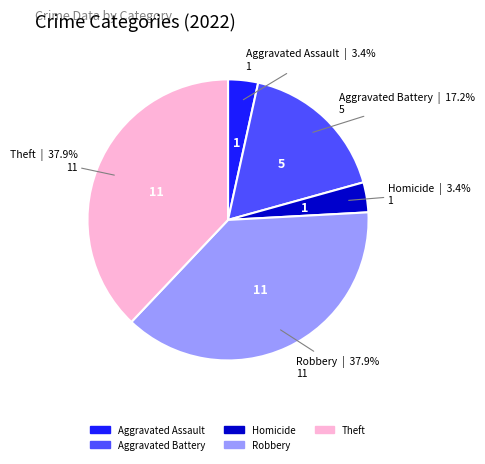

To the nearest percent, what is the difference between the Robbery and Aggravated Battery slice percentages?

21%